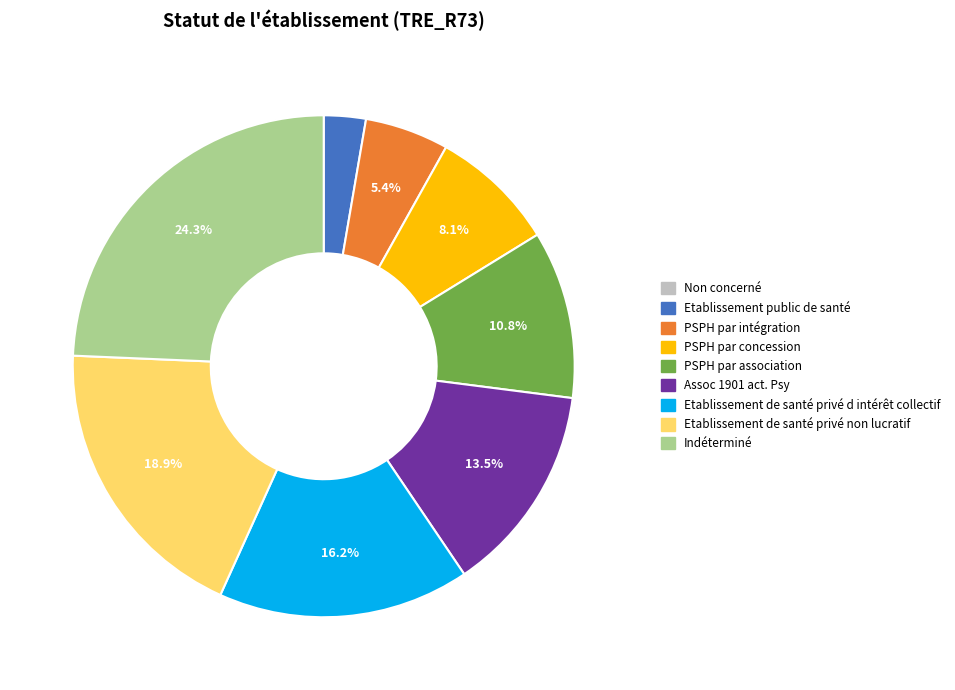

What percentage is the Etablissement de santé privé d intérêt collectif slice, to the nearest percent?

16%